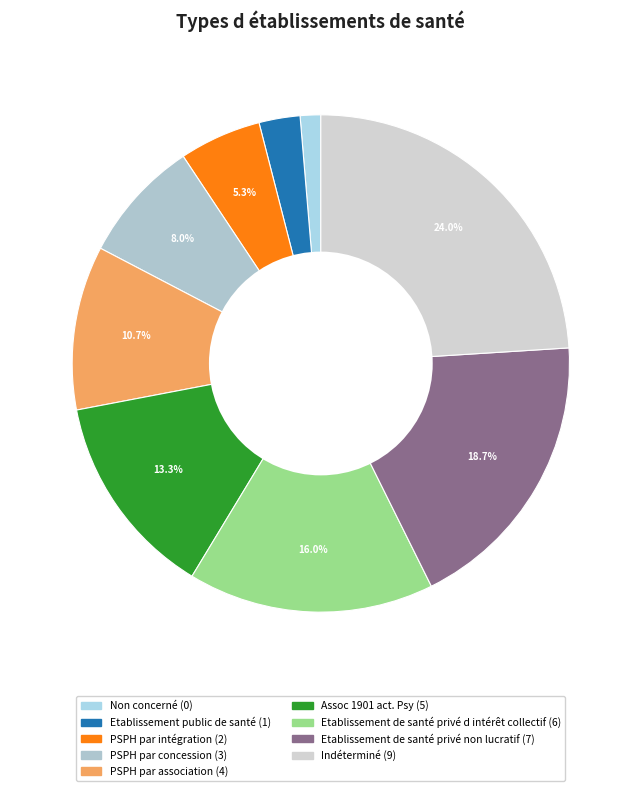

Does Etablissement public de santé represent more than half of the total?

No